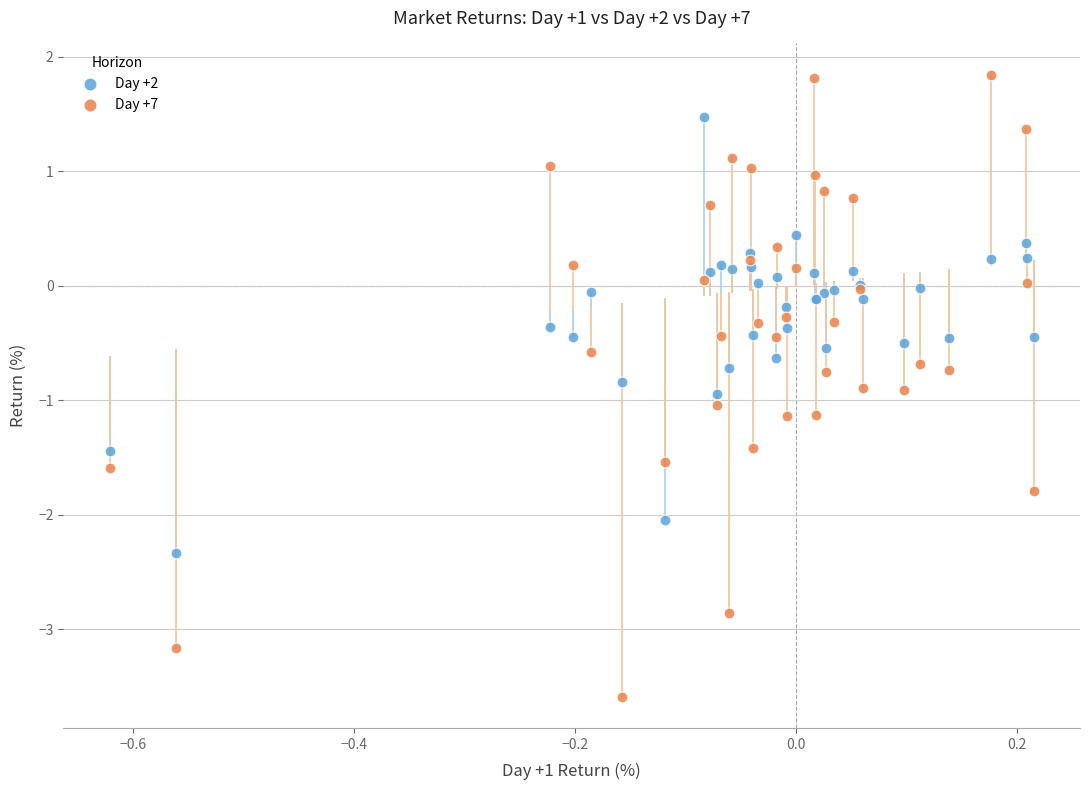

Which series has the largest Y range (max minus min)?

Day +7